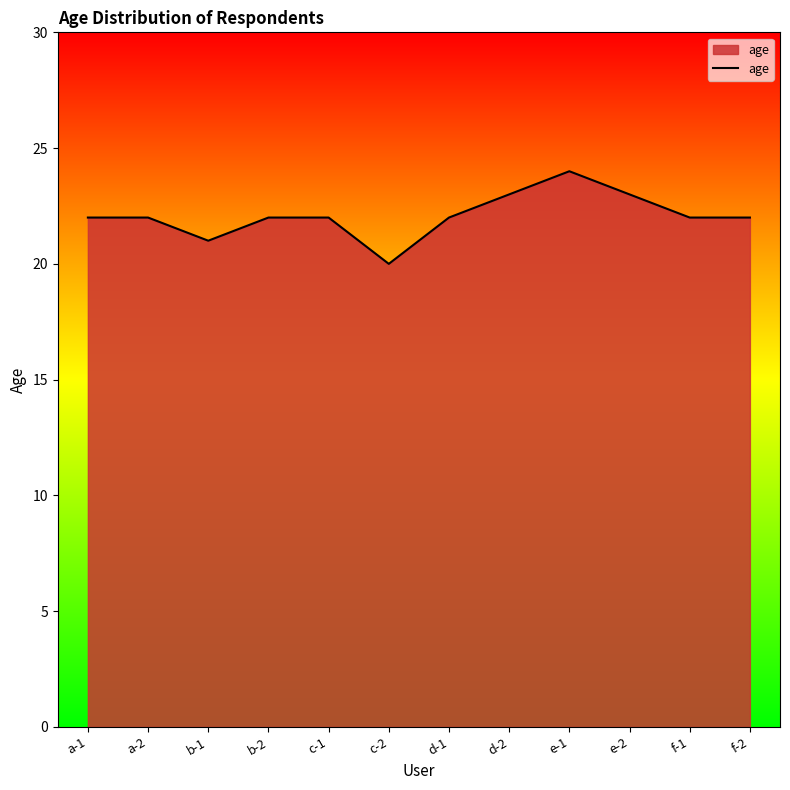

Which category has the lowest value across all series?

c-2